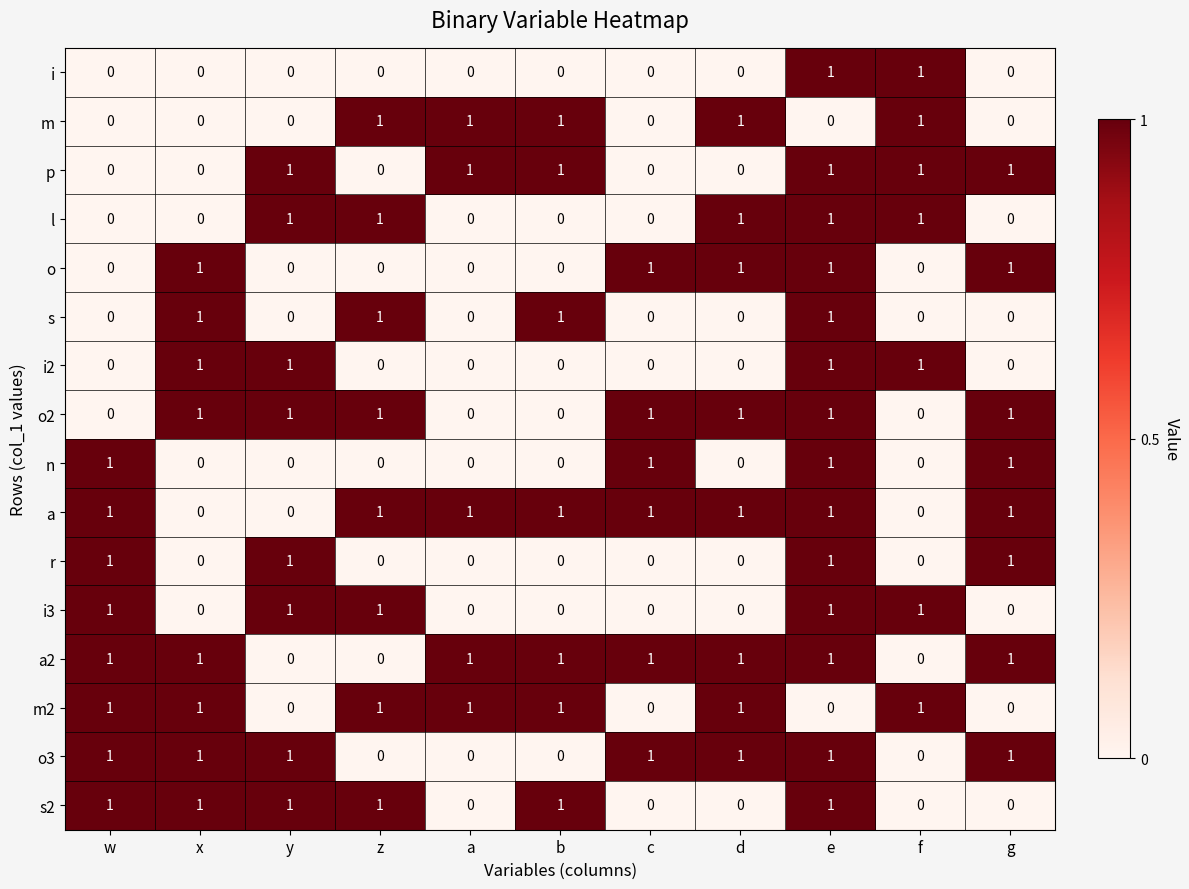

At how many categories does at least one series exceed 0?

11